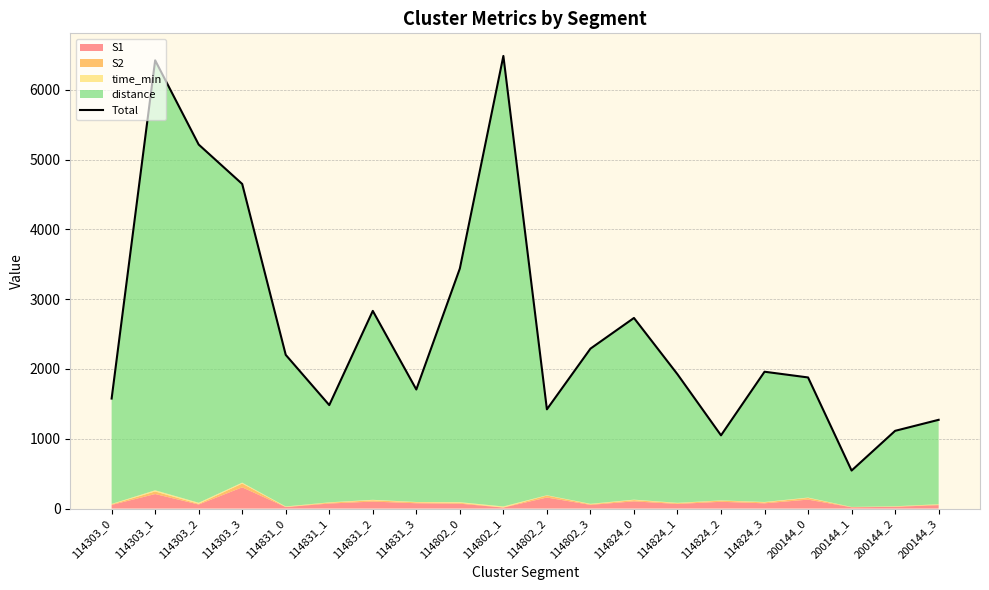

What is the average value?

2609.7